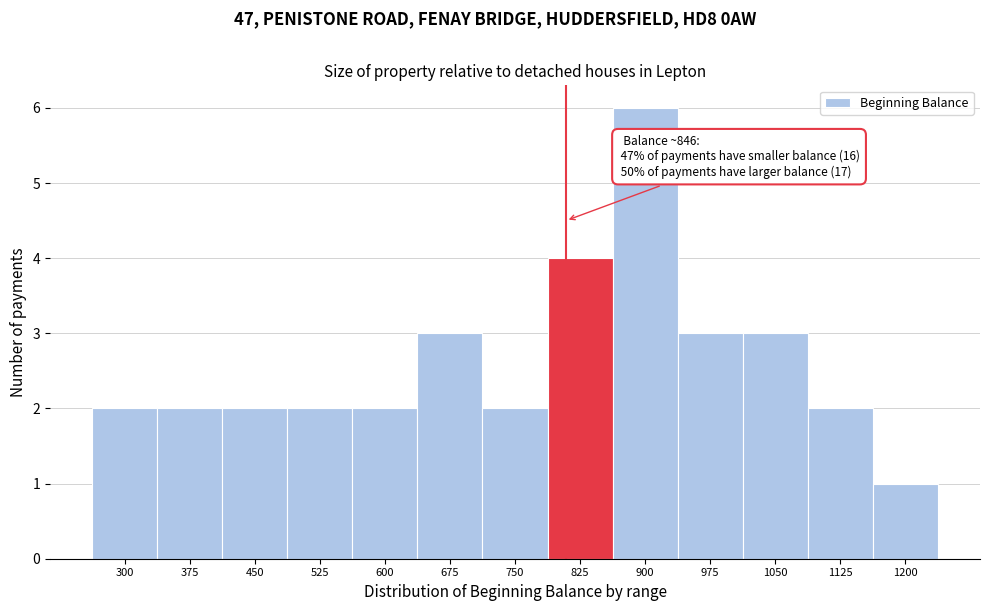

Reading left to right, what are all the values shown in this chart?

300=2	375=2	450=2	525=2	600=2	675=3	750=2	825=4	900=6	975=3	1050=3	1125=2	1200=1